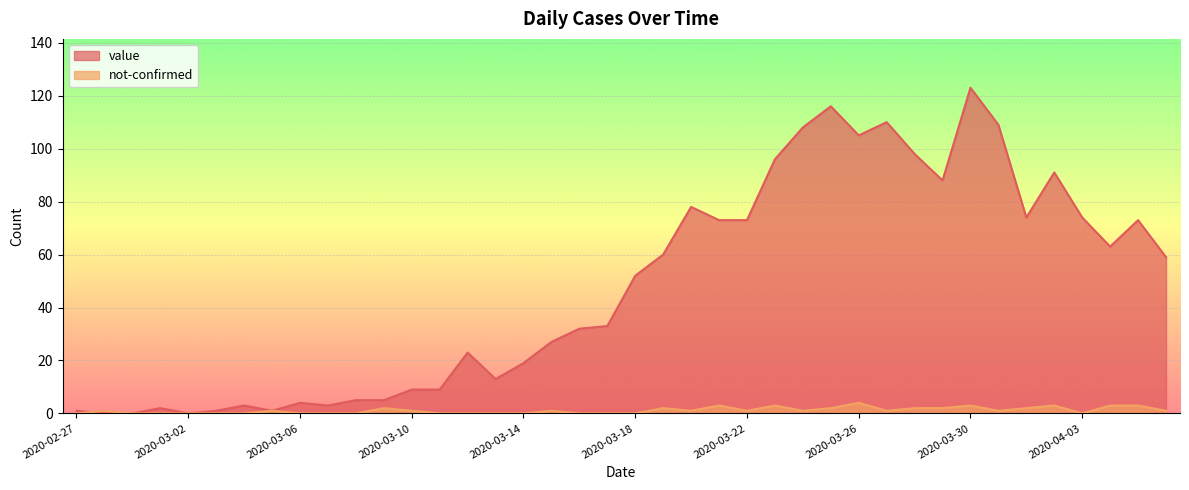

The not-confirmed series shows 4 at 2020-04-02. True or false?

False